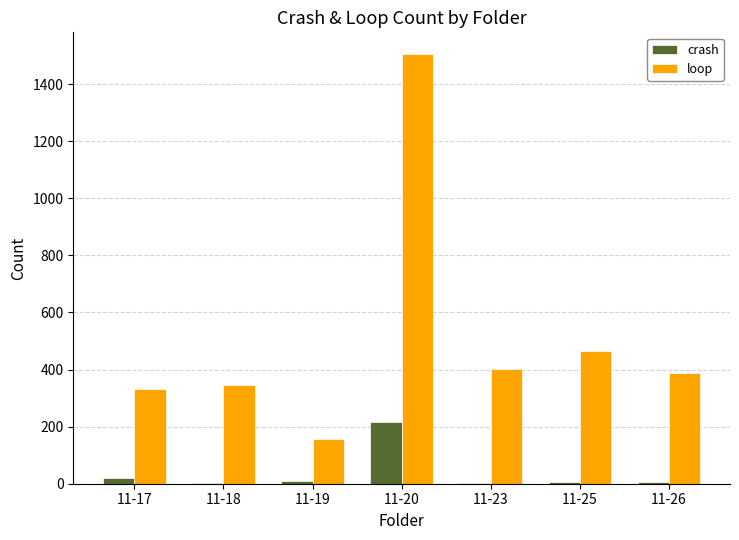

Between 11-19 and 11-20, which series saw the biggest shift?

loop